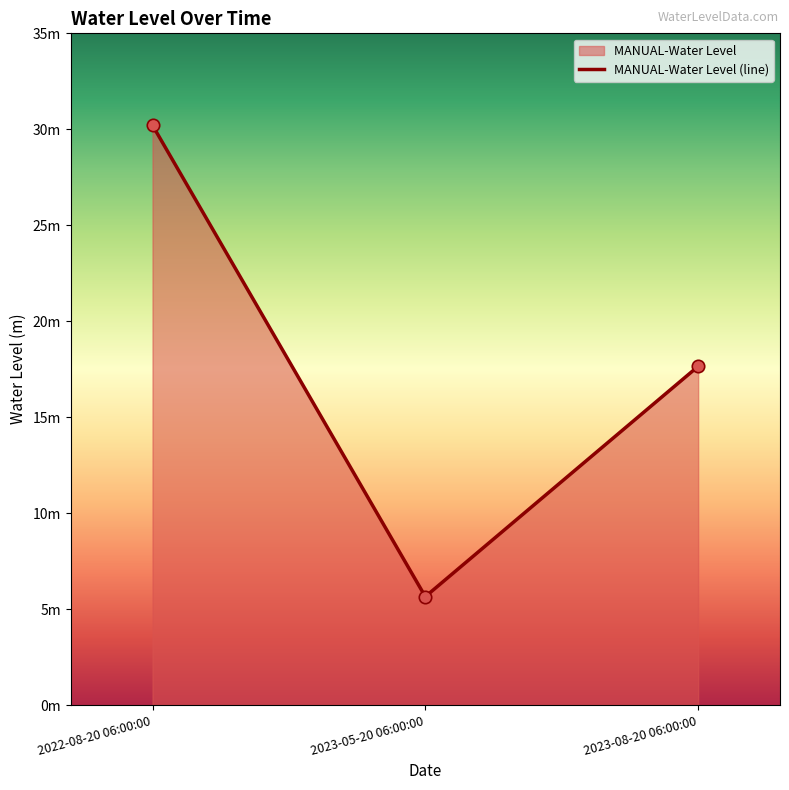

Approximately how many times larger is the value at 2023-05-20 06:00:00 compared to 2023-08-20 06:00:00?

0.3